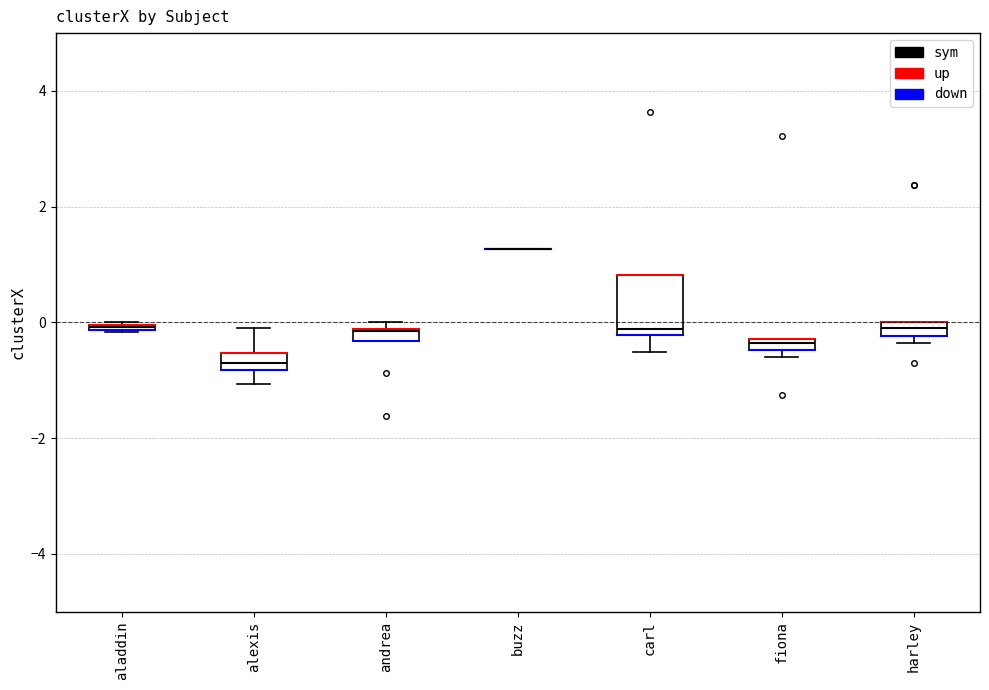

Where is the lower edge of the box for andrea on the y-axis? The values are not printed on the chart, so give them approximately, as read against the axis.

-0.4